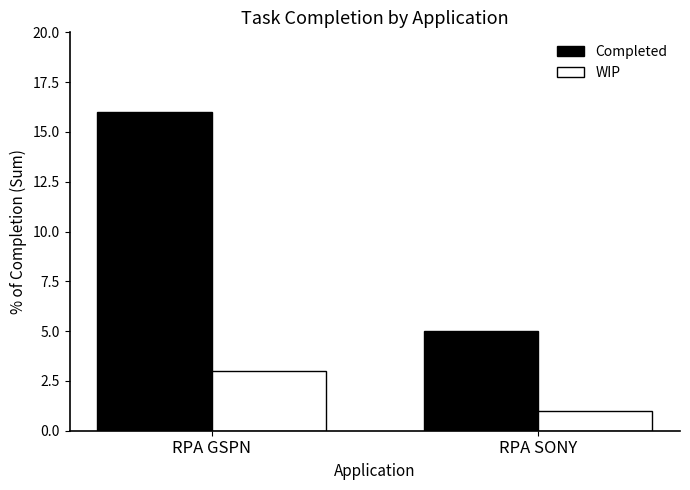

What is the minimum value for WIP?

1